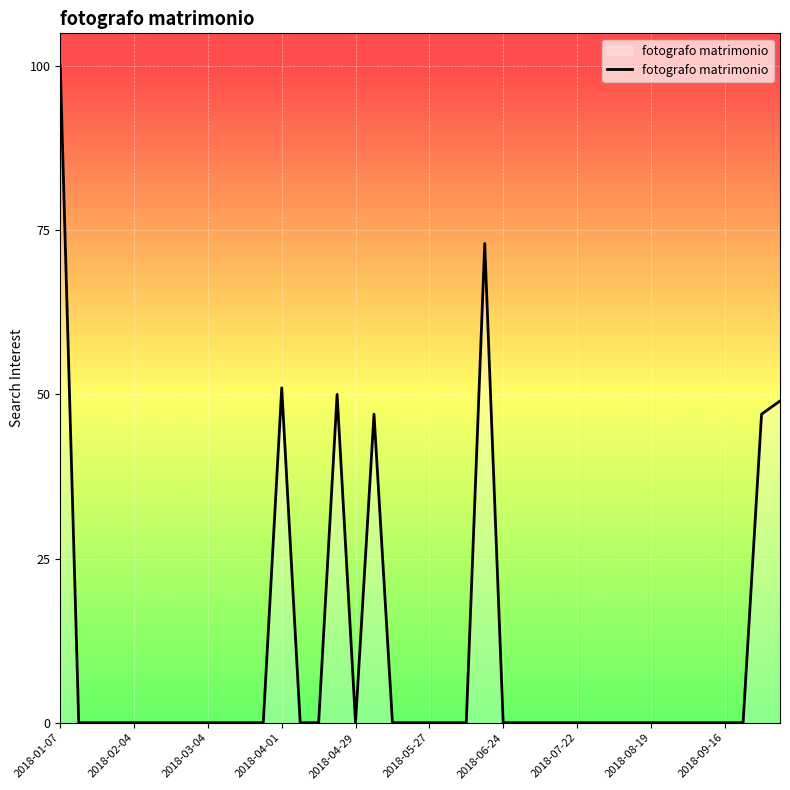

What is the greatest value displayed?

100